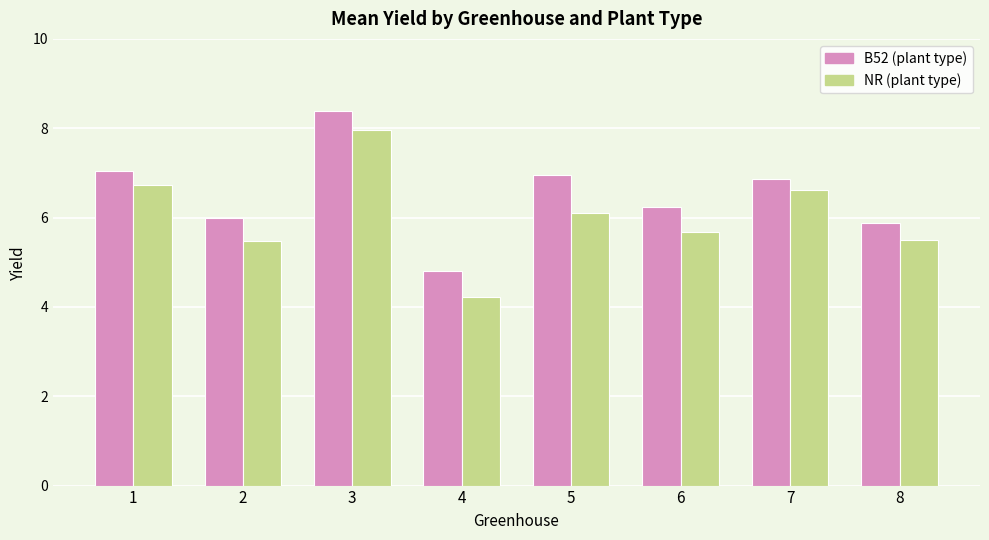

What is the spread (max minus min) of values at 4?

0.6